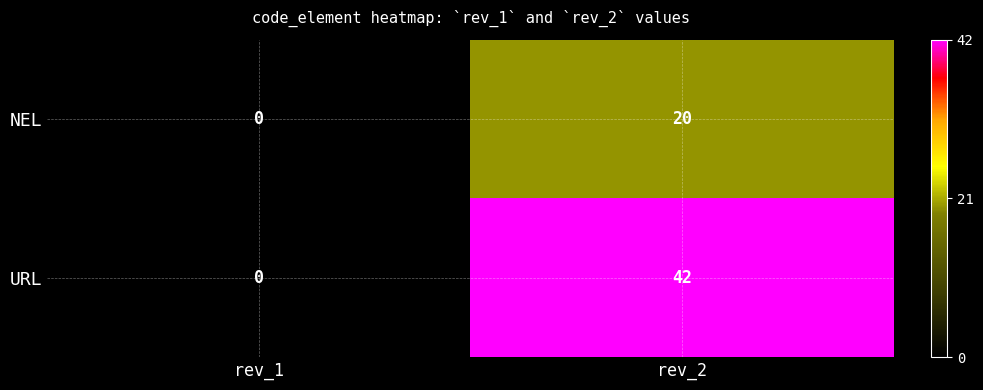

List the series in order of their peak value, lowest first.

NEL, URL